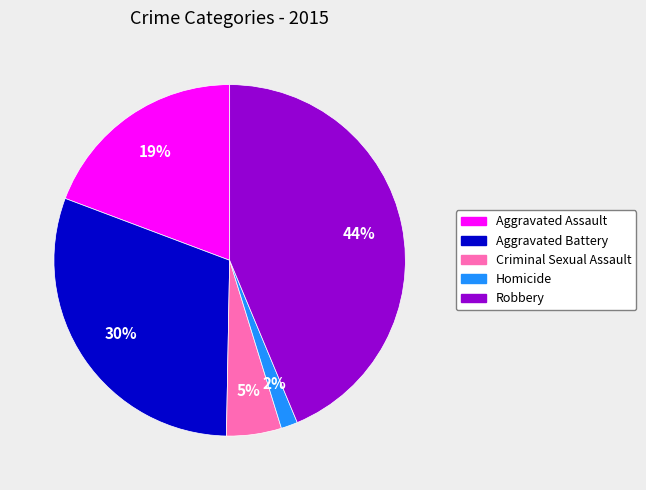

To the nearest percent, what portion does Aggravated Assault represent?

19%